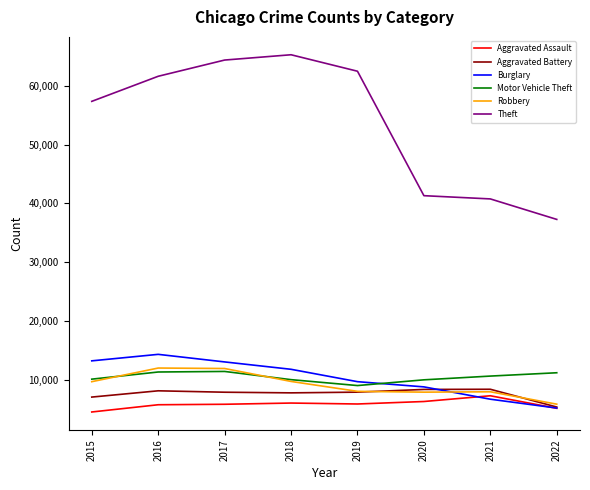

What is the minimum value shown in the chart?

4480